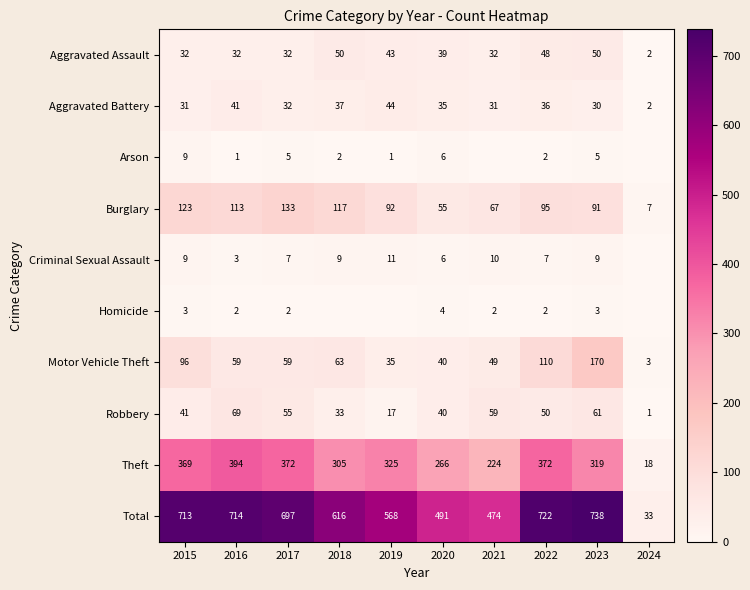

How many values in the Burglary series are below 95?

5